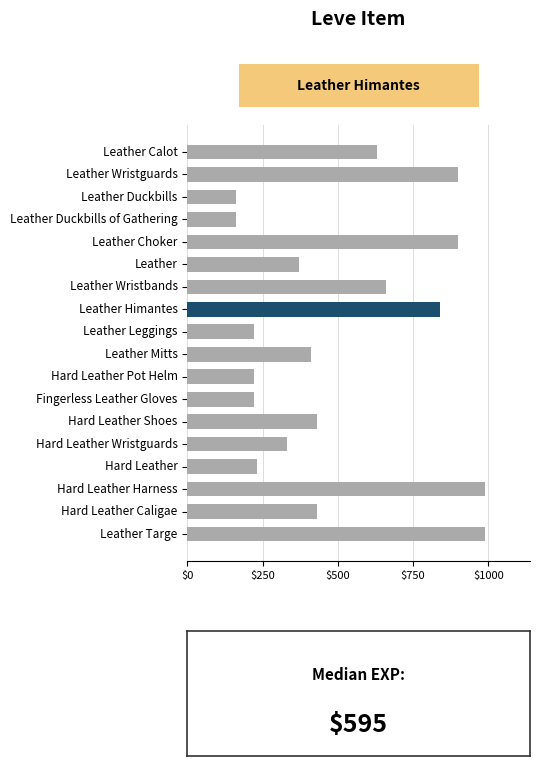

What is the ratio of the value at Leather Leggings to the value at Hard Leather Wristguards?

0.7